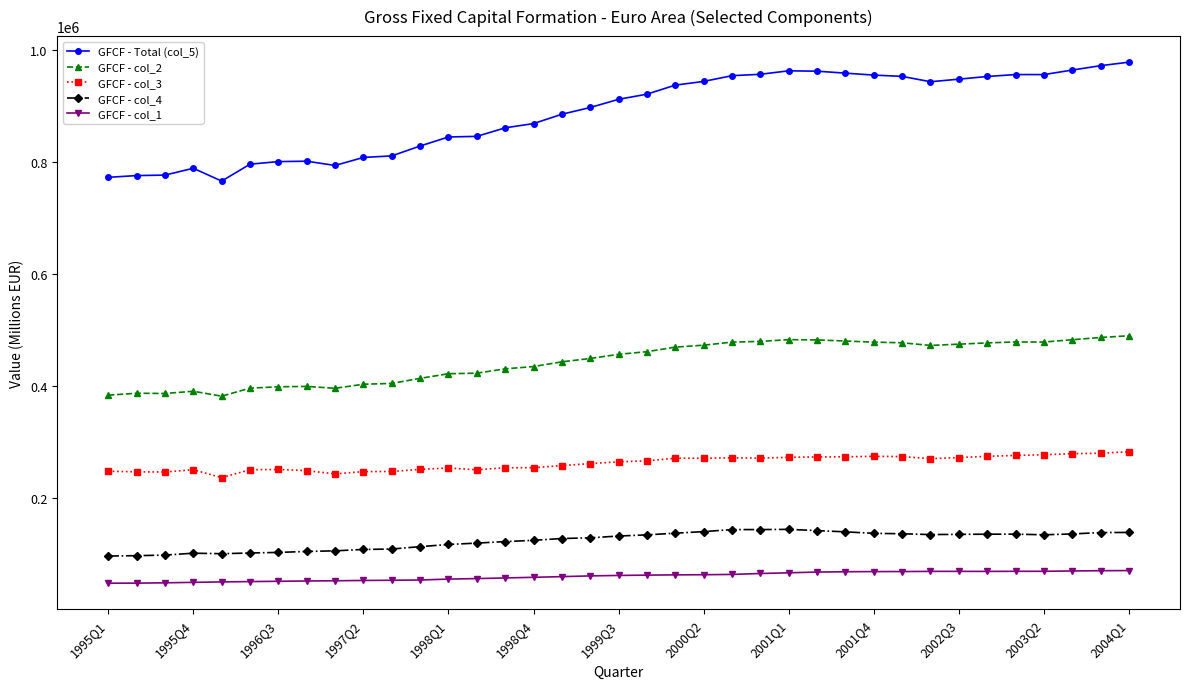

Which series has the widest spread of values?

GFCF - Total (col_5)